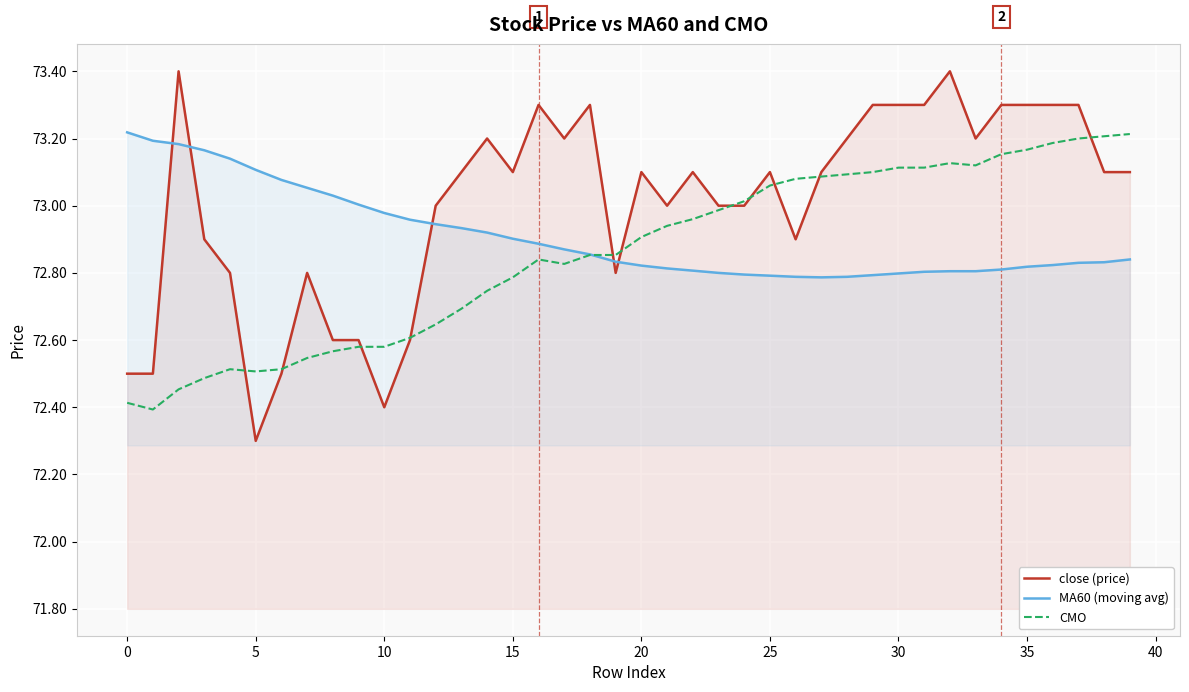

Reading left to right, transcribe all the data shown in this chart.

close (price): 72.5	72.5	73.4	72.9	72.8	72.3	72.5	72.8	72.6	72.6	72.4	72.6	73.0	73.1	73.2	73.1	73.3	73.2	73.3	72.8	73.1	73.0	73.1	73.0	73.0	73.1	72.9	73.1	73.2	73.3	73.3	73.3	73.4	73.2	73.3	73.3	73.3	73.3	73.1	73.1
MA60 (moving avg): 73.2	73.2	73.2	73.2	73.1	73.1	73.1	73.1	73.0	73.0	73.0	73.0	72.9	72.9	72.9	72.9	72.9	72.9	72.9	72.8	72.8	72.8	72.8	72.8	72.8	72.8	72.8	72.8	72.8	72.8	72.8	72.8	72.8	72.8	72.8	72.8	72.8	72.8	72.8	72.8
CMO: 72.4	72.4	72.5	72.5	72.5	72.5	72.5	72.5	72.6	72.6	72.6	72.6	72.6	72.7	72.7	72.8	72.8	72.8	72.9	72.9	72.9	72.9	73.0	73.0	73.0	73.1	73.1	73.1	73.1	73.1	73.1	73.1	73.1	73.1	73.2	73.2	73.2	73.2	73.2	73.2